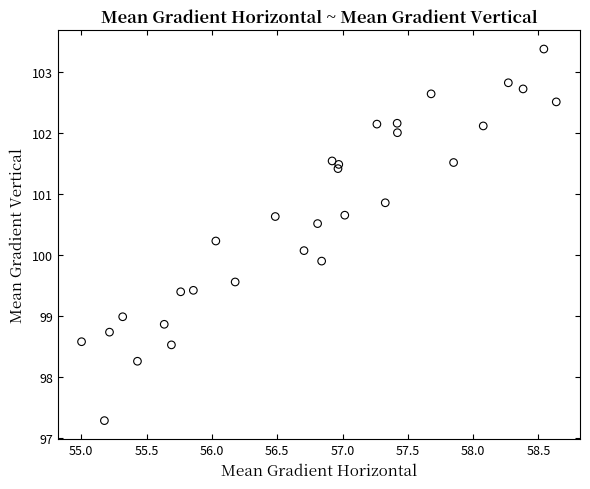

What is the range of X values (max minus min)?

3.6